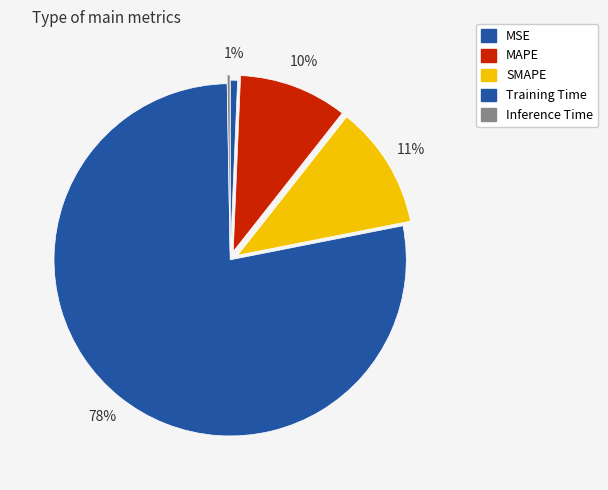

What portion of the pie excludes Inference Time?

99.7%